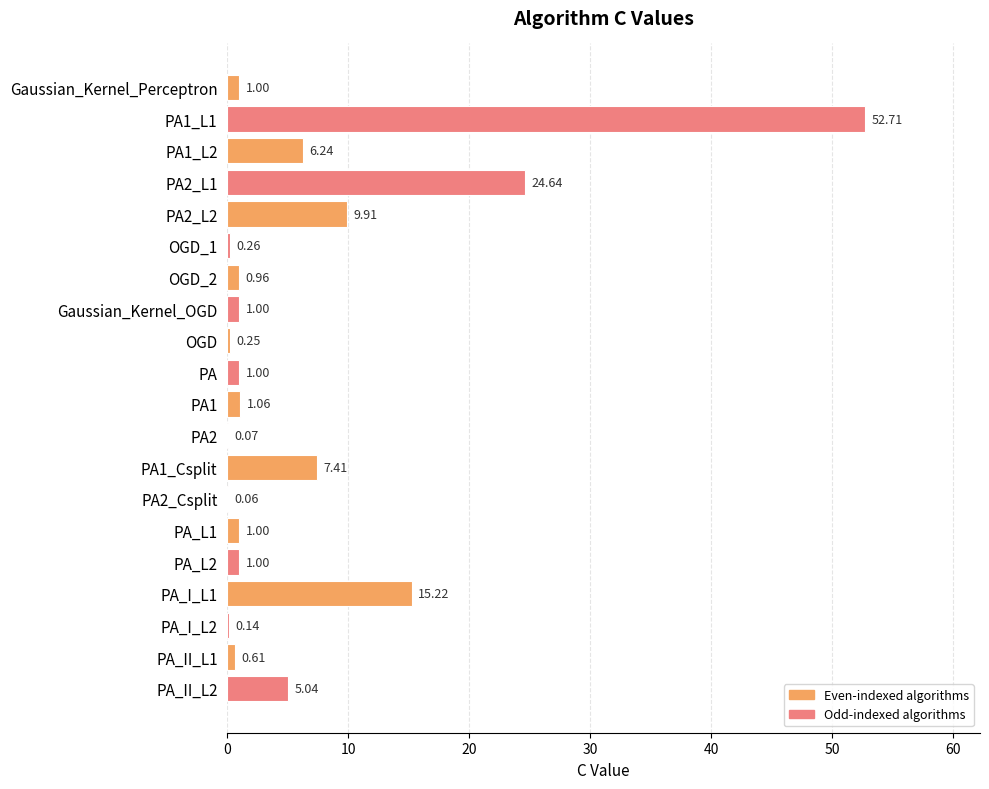

At which label is the value closest to 26?

PA2_L1